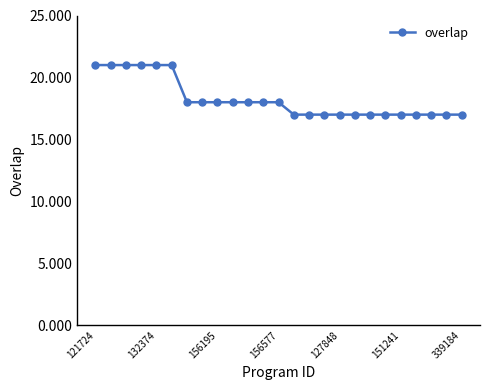

Does the chart display data point markers on the line(s)?

Yes